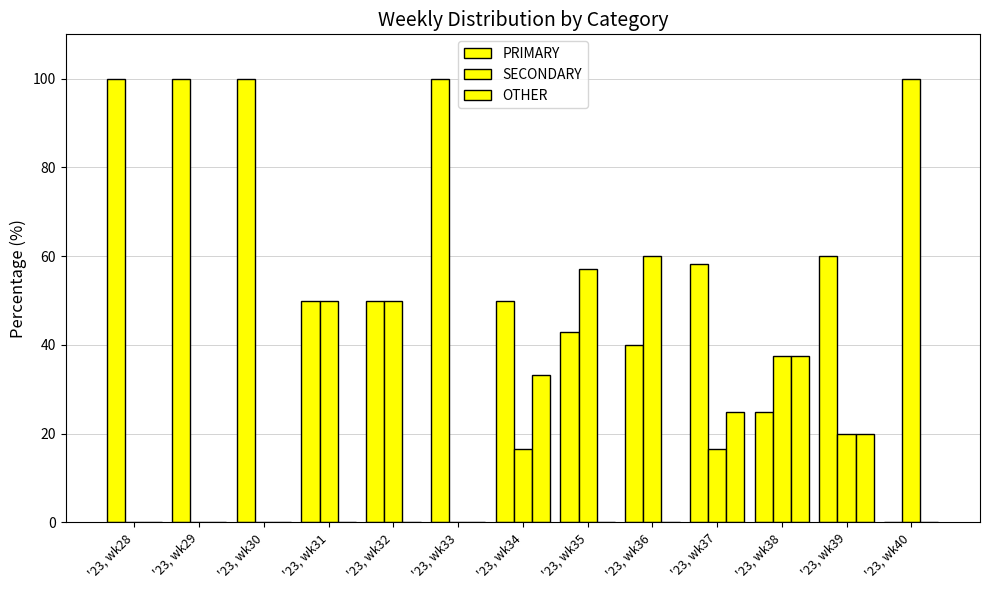

Which label corresponds to the largest value in the chart?

'23, wk28